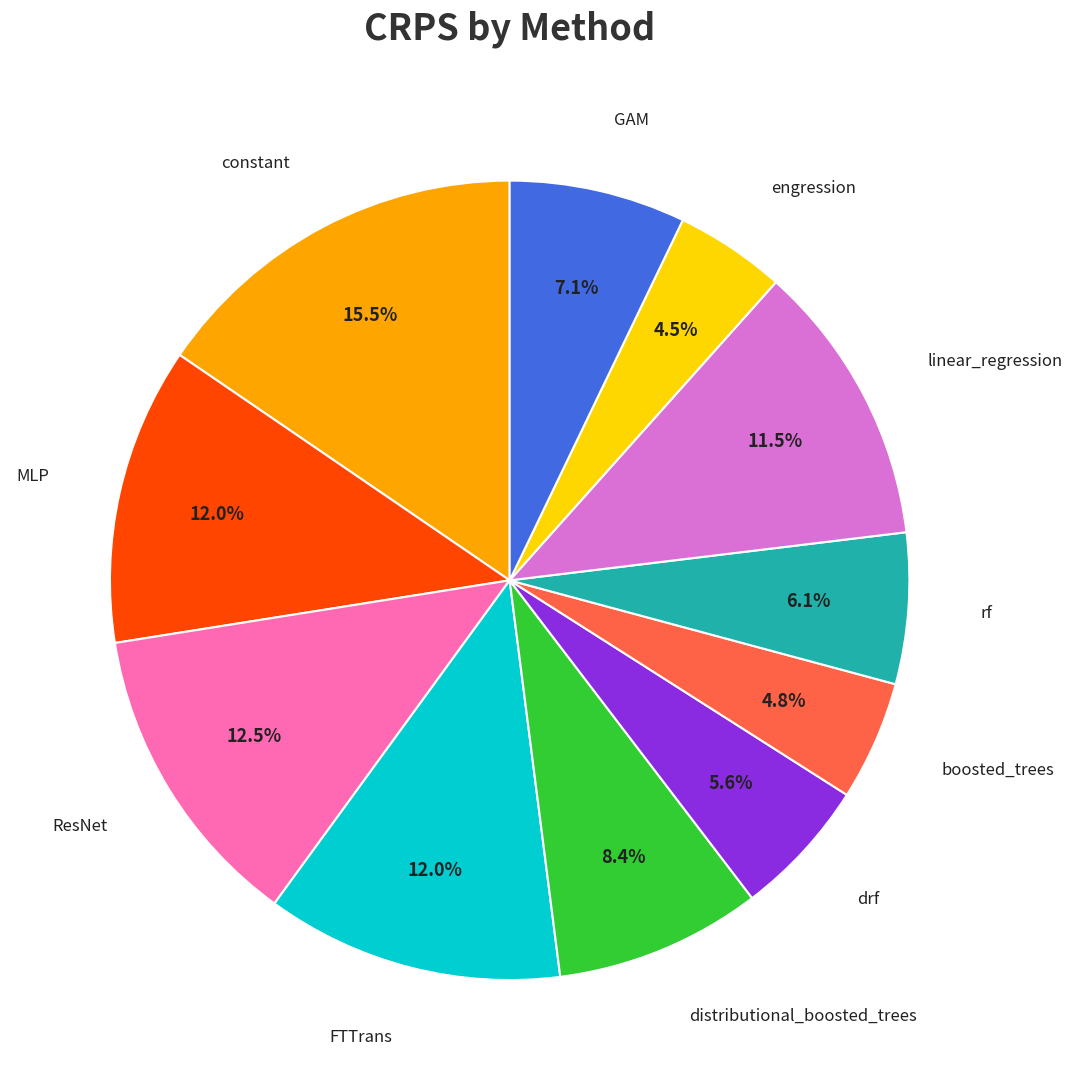

Is there any slice that represents more than half of the pie?

No